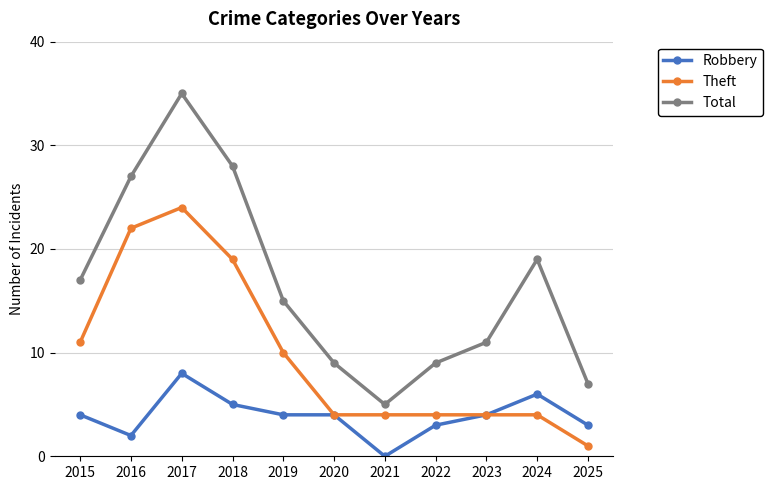

True or false: Total and Theft cross at least once.

False